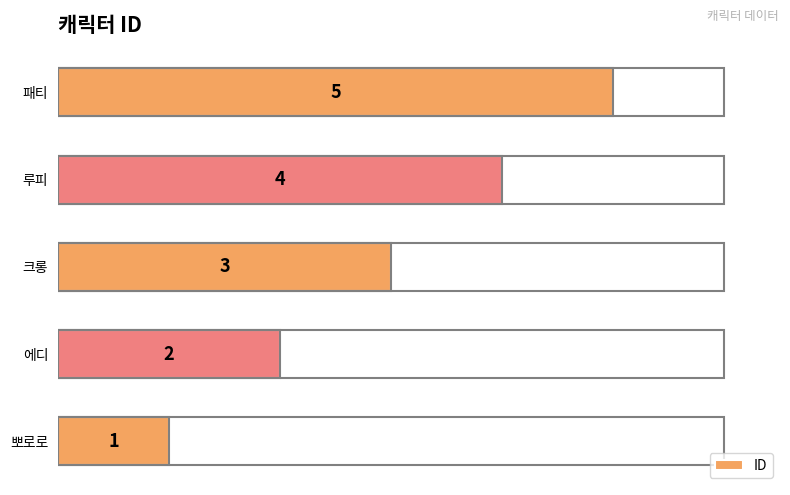

Count the number of categories in the chart.

5